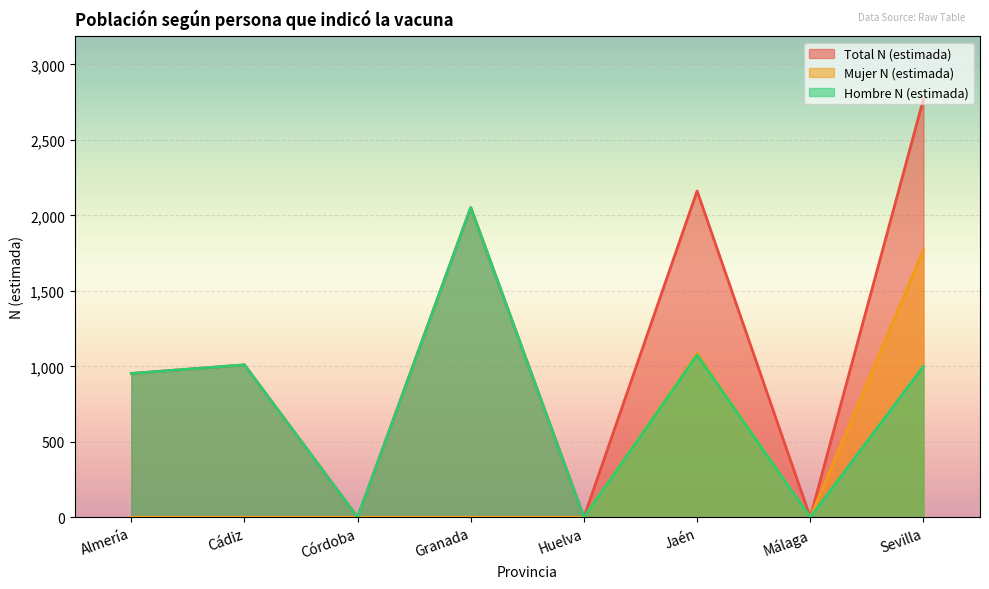

What is the sum of all Mujer N (estimada) values?

2857